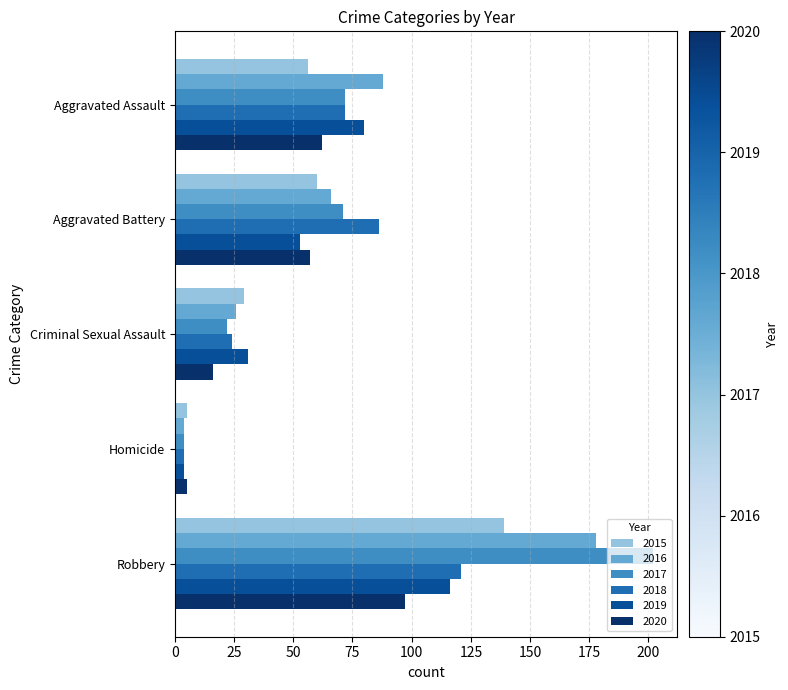

Which series has the largest total across all categories?

2017